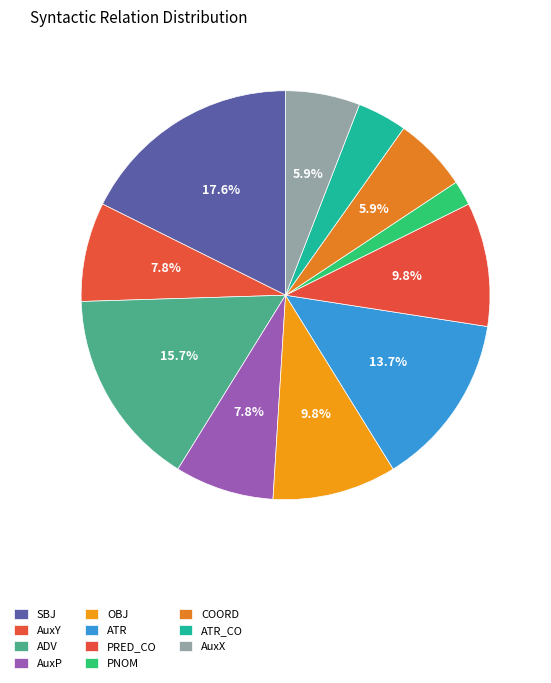

What is the change in value from ATR to PNOM?

-6